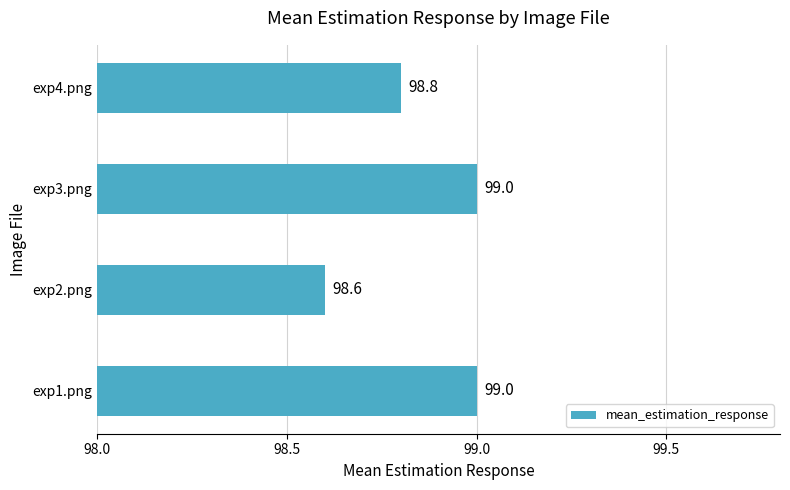

What is the minimum value shown in the chart?

98.6